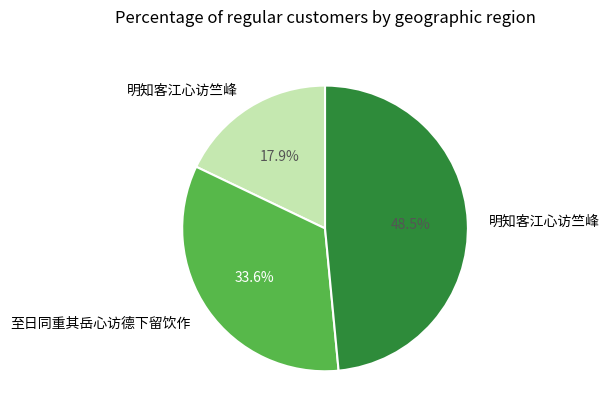

Is there a majority slice in this chart?

No